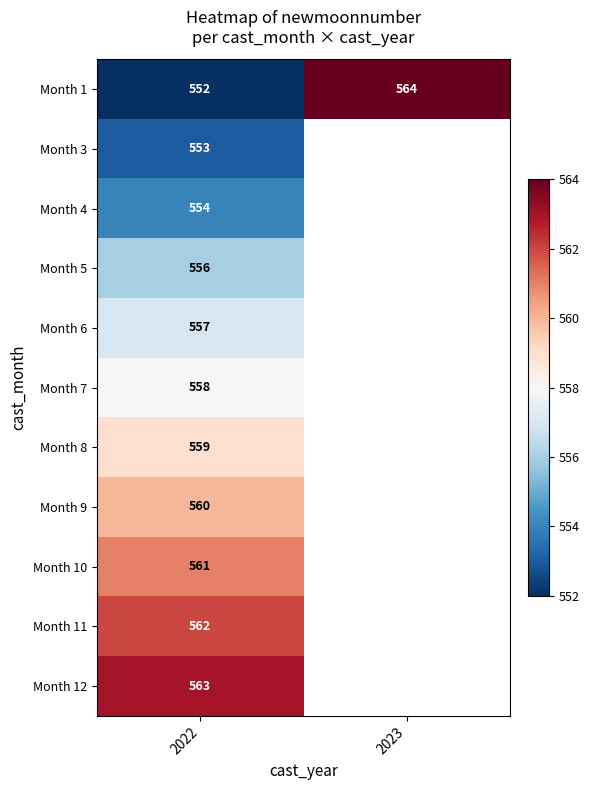

What is the difference between the highest and lowest values at 2022?

11